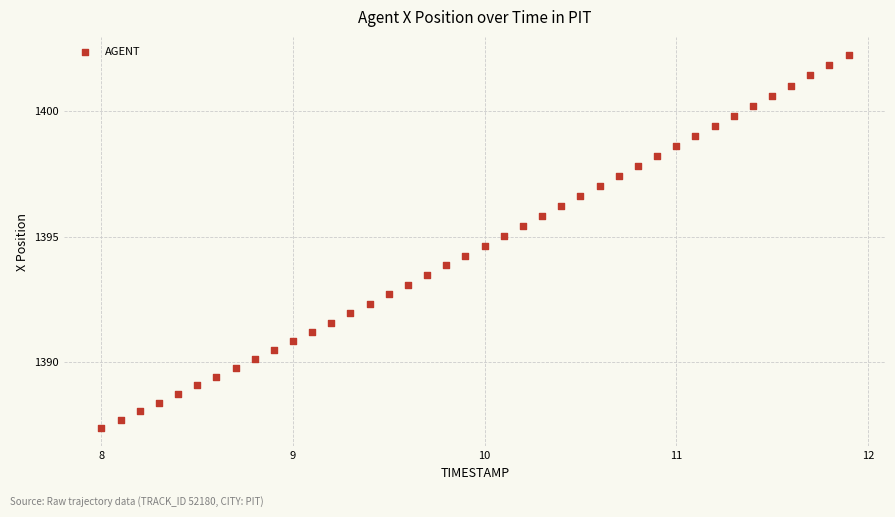

What is the range of X values (max minus min)?

3.9